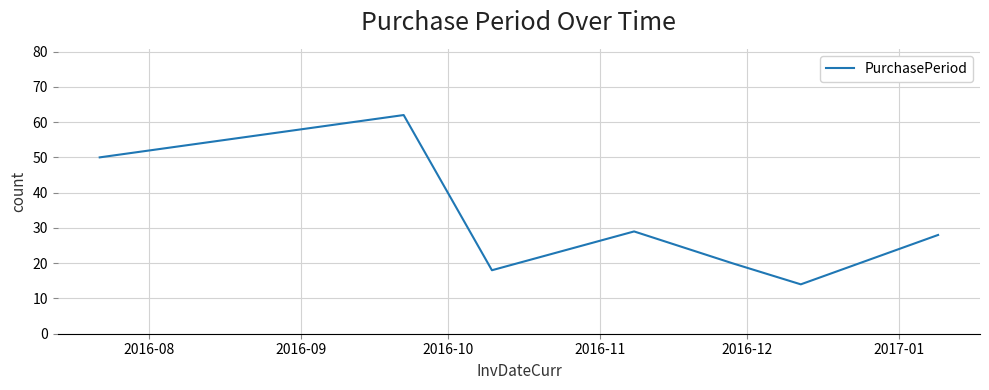

How many interior local peaks (higher than both neighbors) does the data have?

2